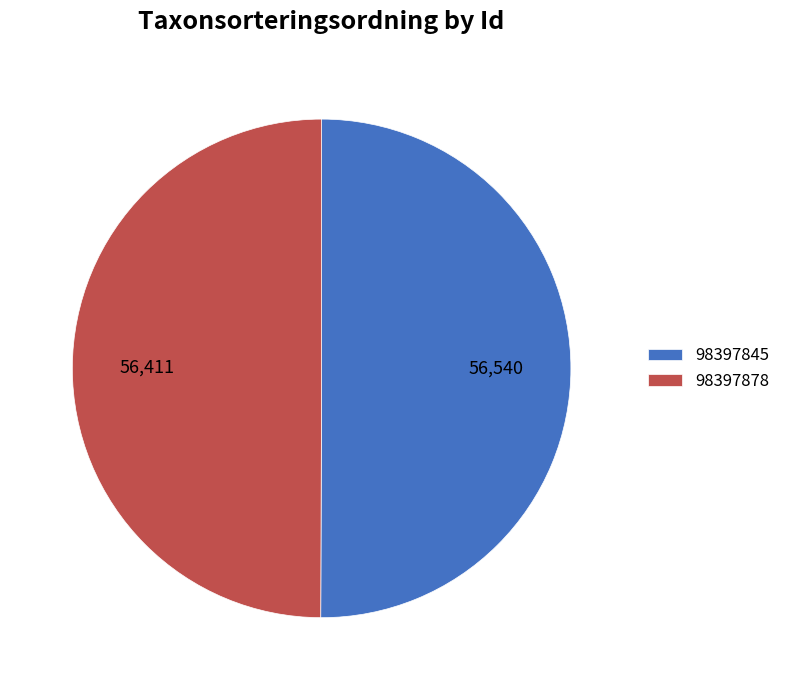

True or false: 98397878 accounts for 50% of the total.

True